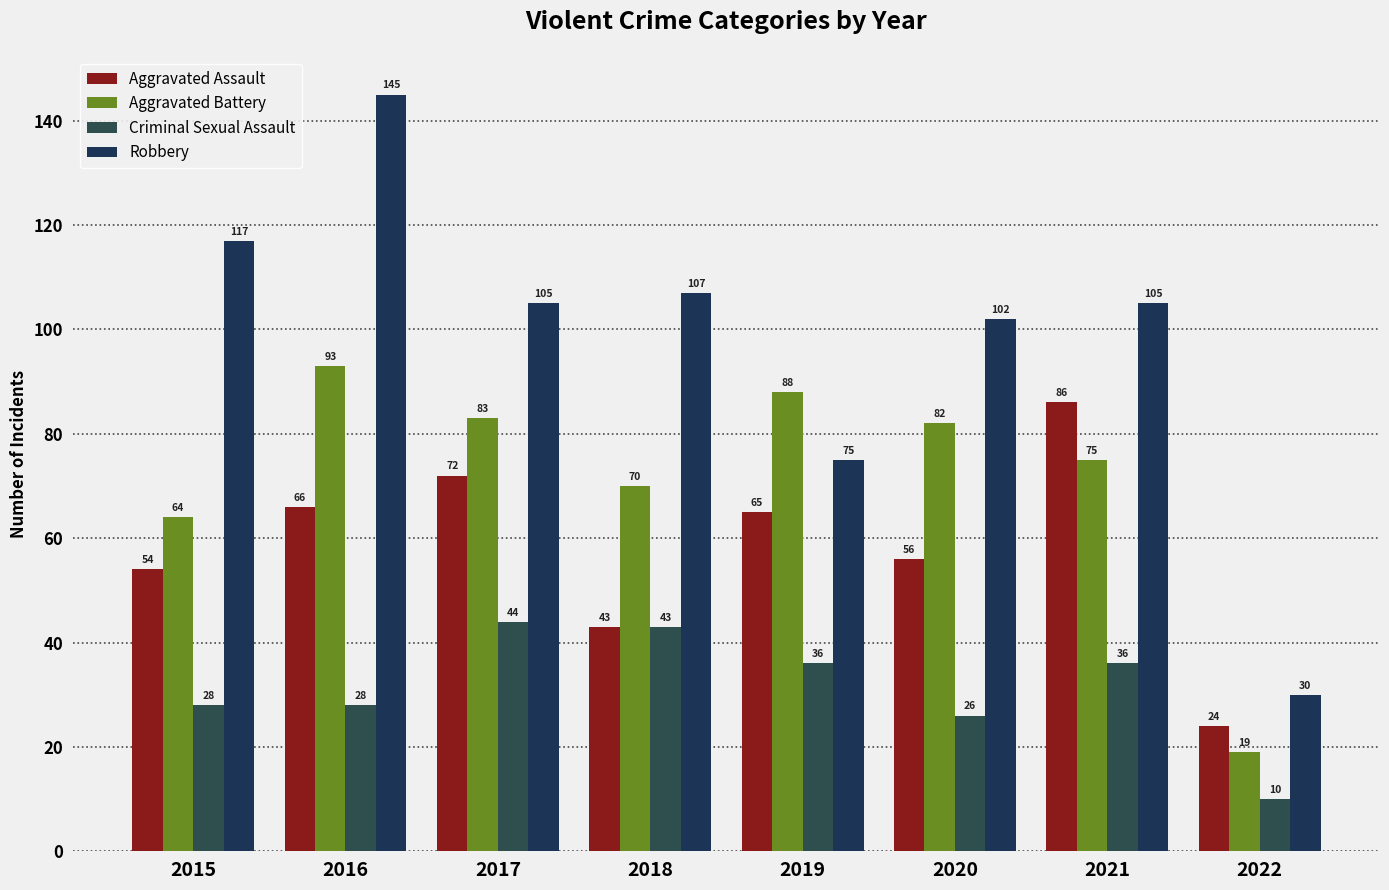

What is the value of the Aggravated Battery bar at the 1st from the left?

64